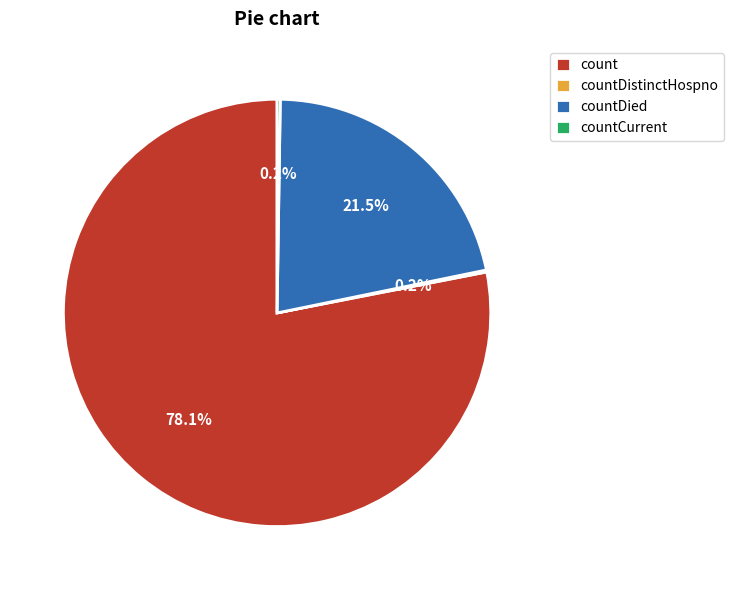

What portion of the pie excludes countDied?

78.5%